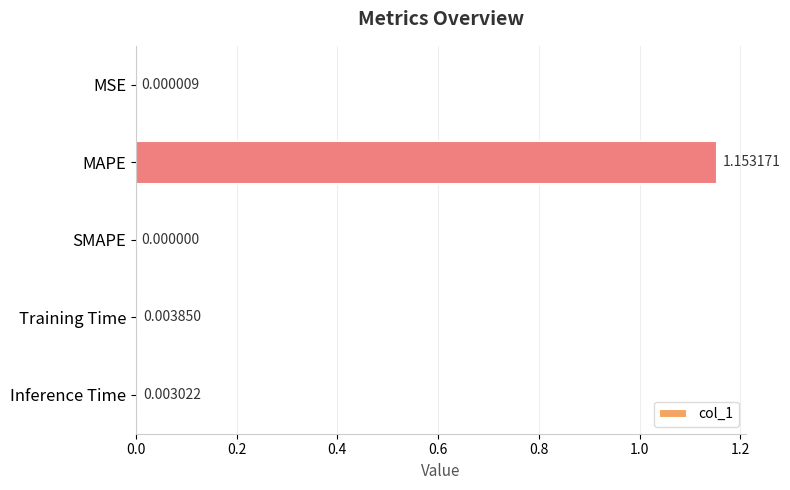

Count the number of data series in this chart.

1